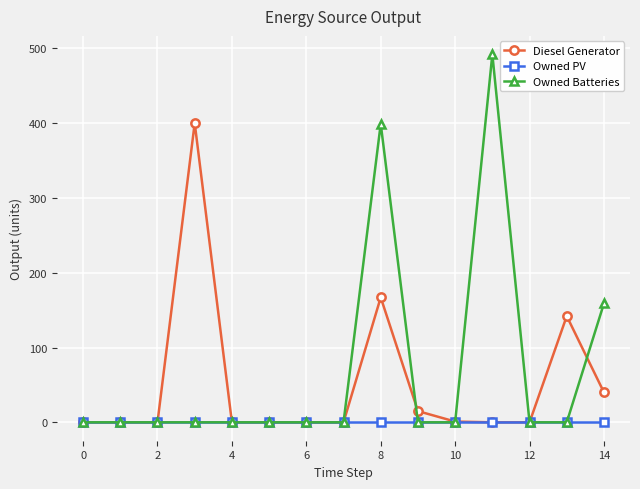

Rank the series by their maximum value, from highest to lowest.

Owned Batteries, Diesel Generator, Owned PV